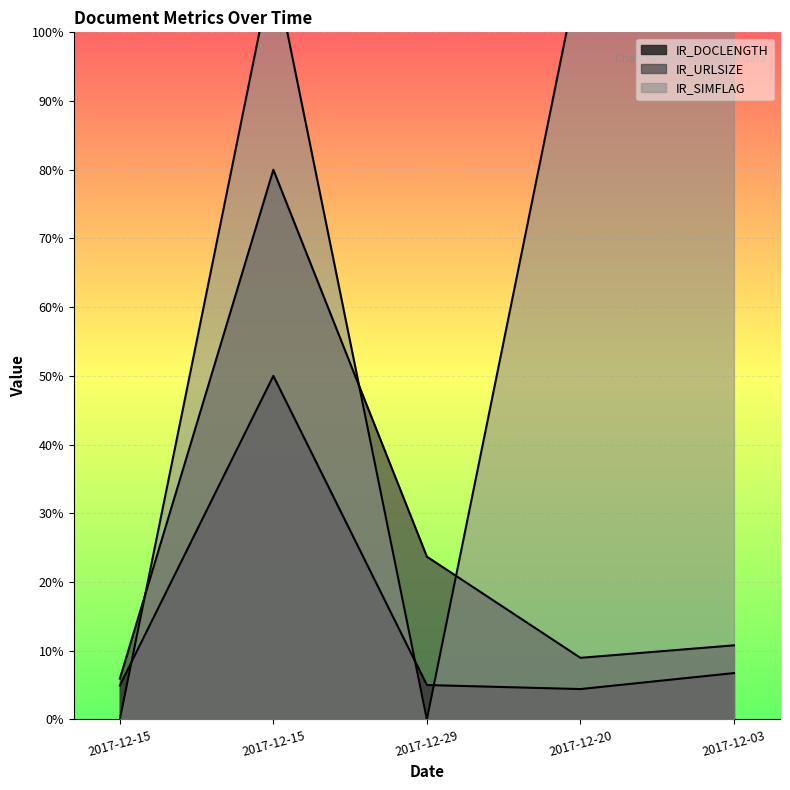

List the series in order of their overall mean, highest first.

IR_SIMFLAG, IR_URLSIZE, IR_DOCLENGTH